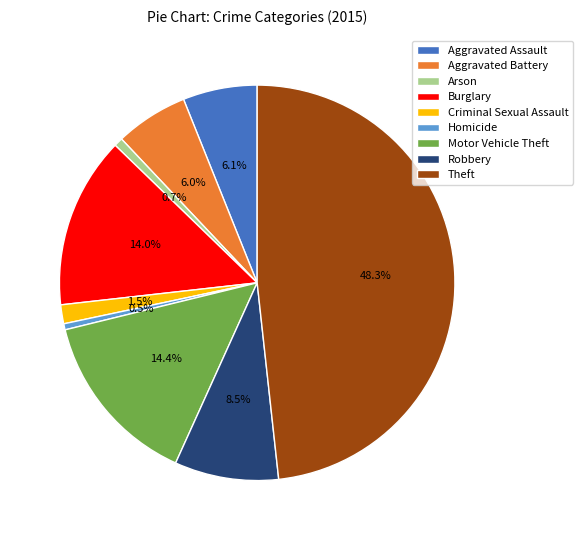

Which category has the biggest portion of the pie?

Theft